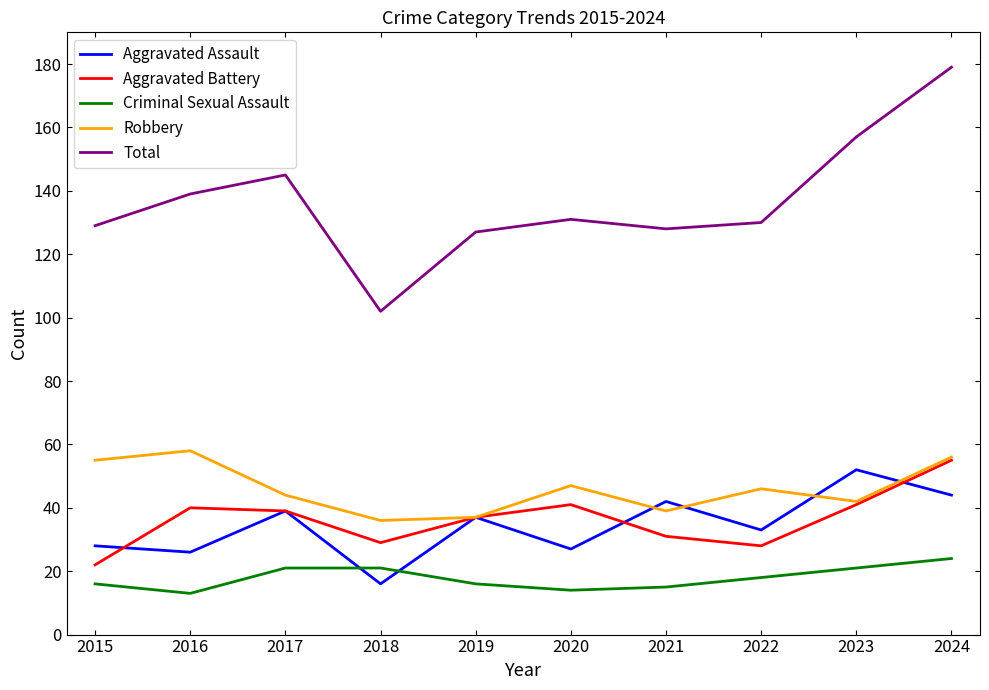

What is the spread (max minus min) of values at 2016?

126